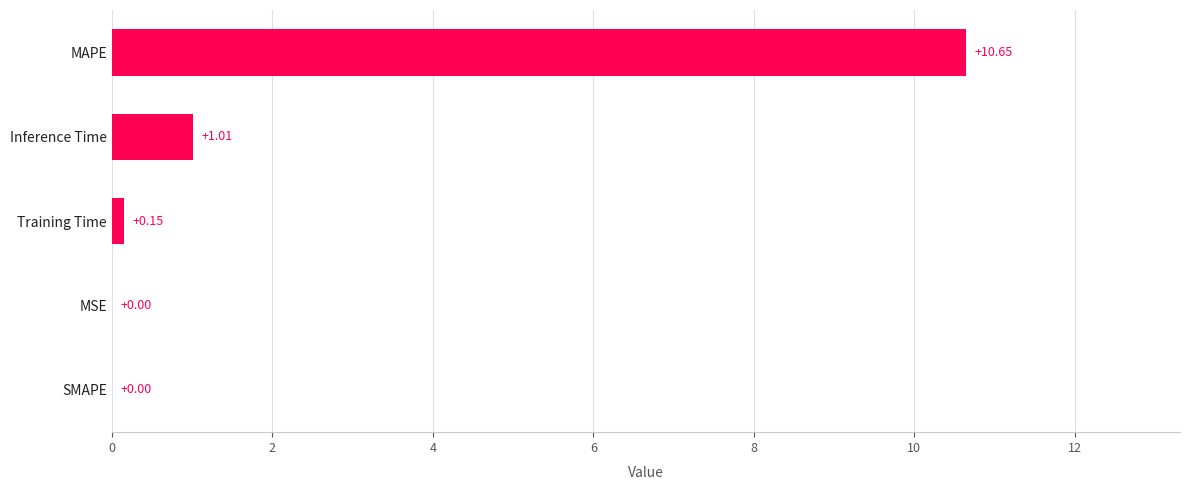

How many values exceed 0?

4